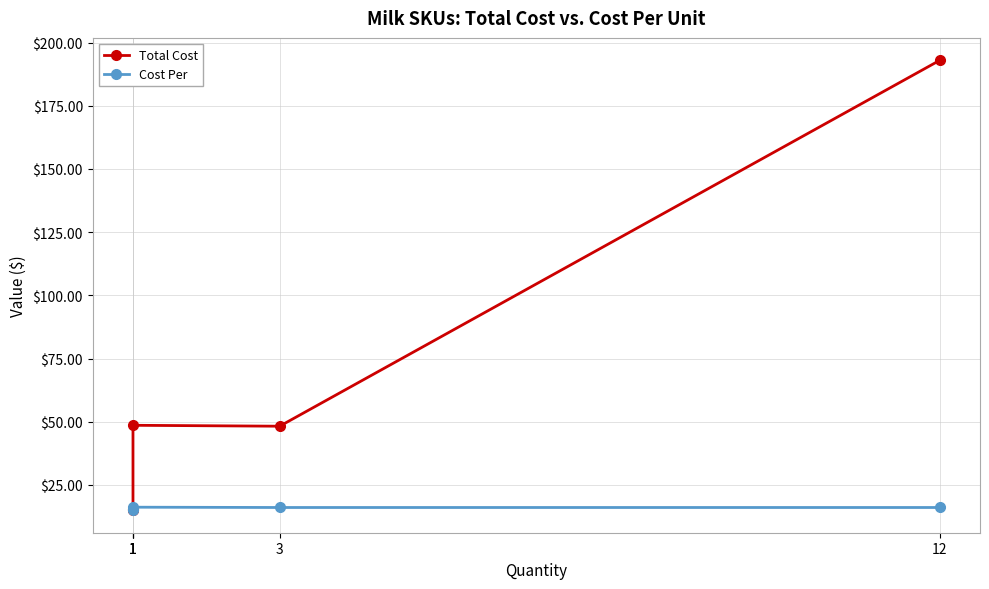

How many data points in Cost Per are less than 16?

2